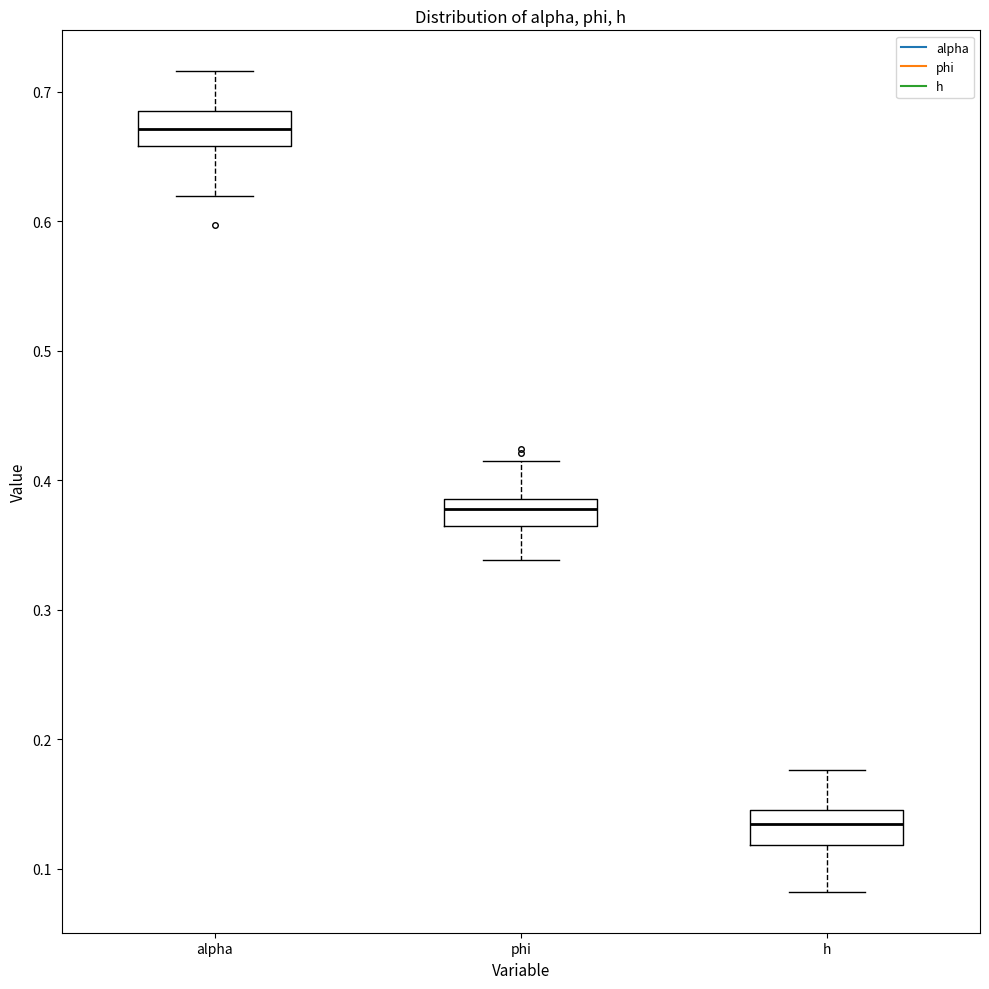

Where does the median line of the box for h sit on the y-axis? The values are not printed on the chart, so give them approximately, as read against the axis.

0.13